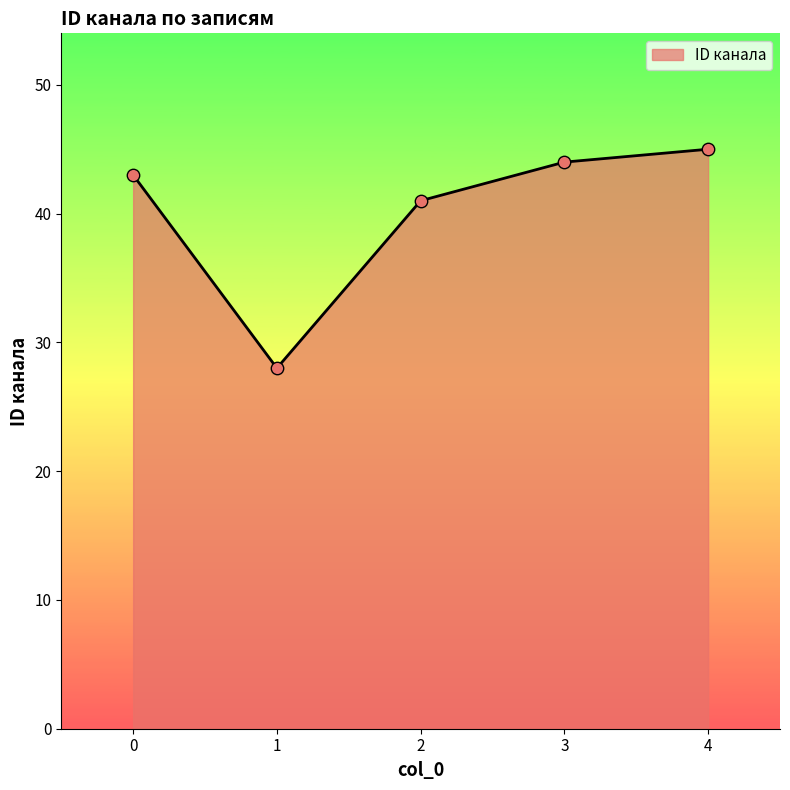

Which has a higher value, 4 or 1?

4